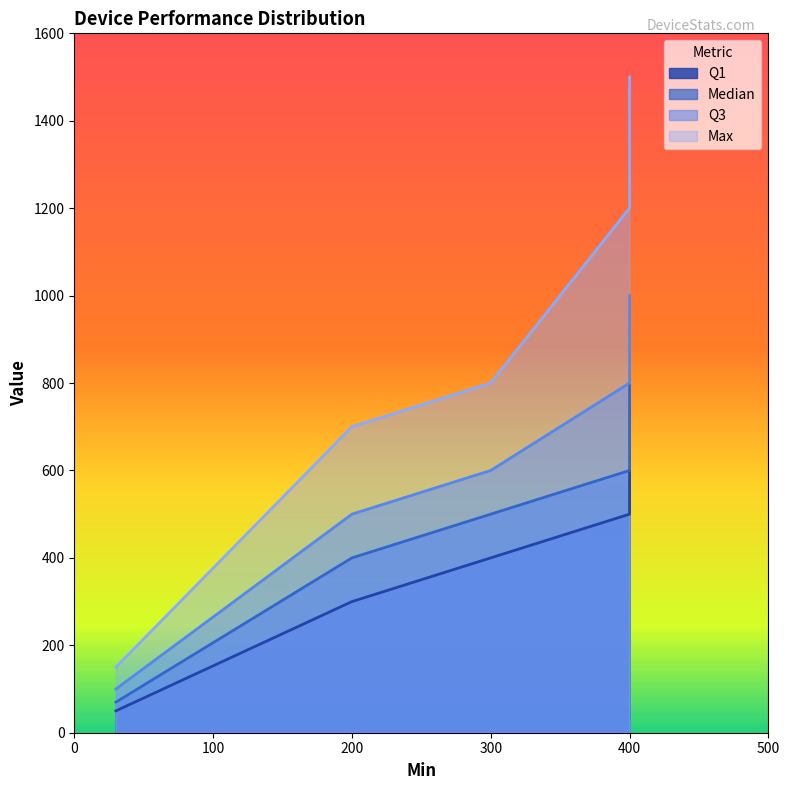

True or false: Q3 and Q1 cross at least once.

False